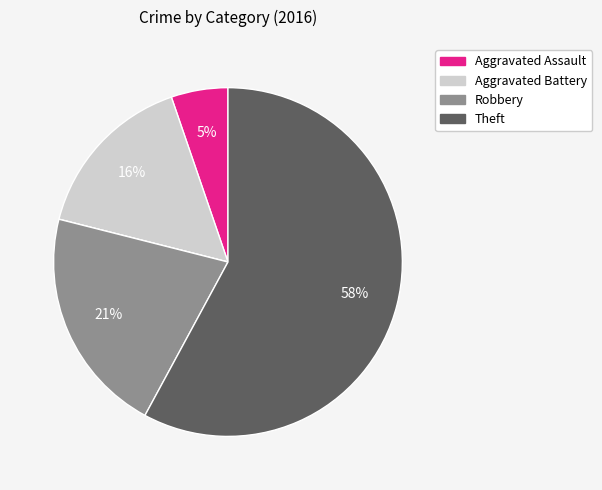

To the nearest percent, what is the average slice percentage?

20%